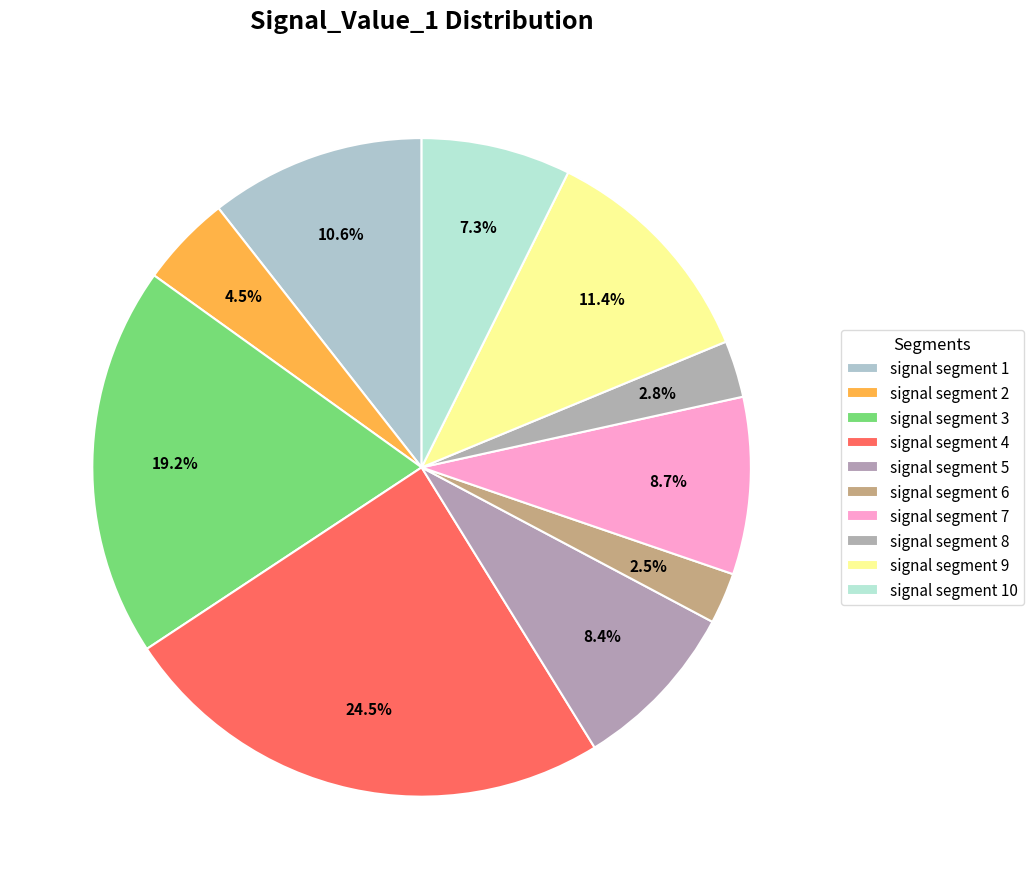

Which slice is the smallest?

signal segment 6